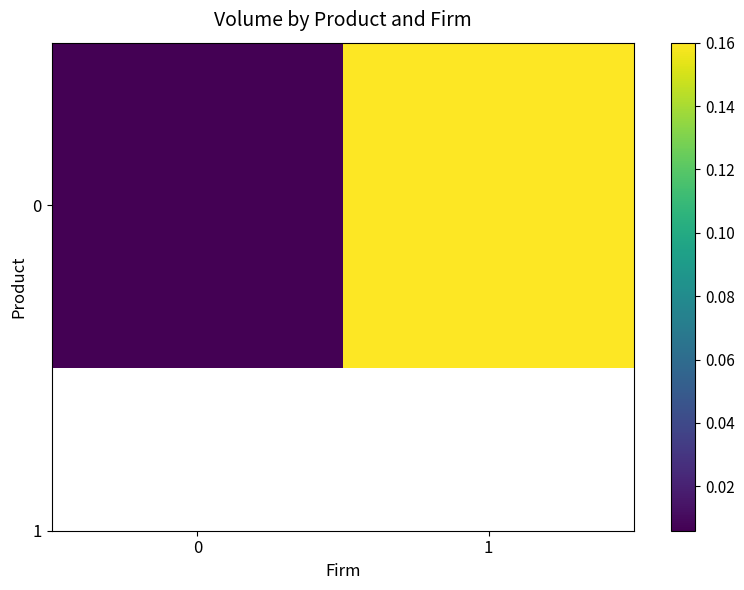

Reading left to right, extract all data points from this chart.

0.0	0.2